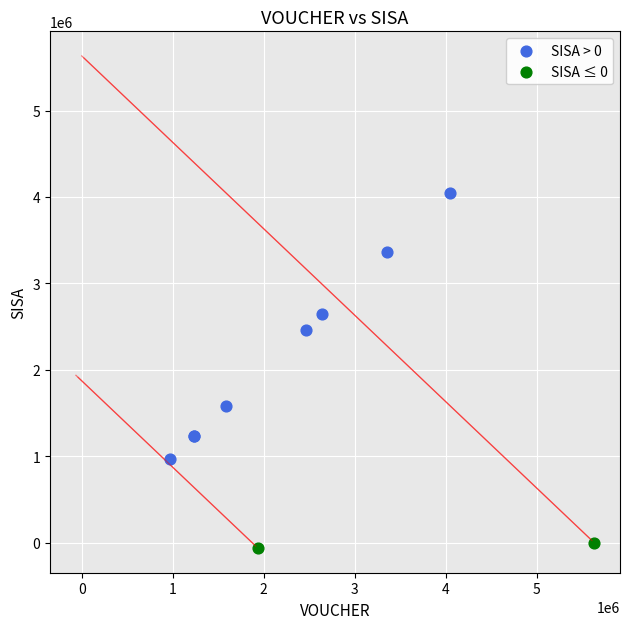

Which series reaches the maximum Y coordinate?

SISA > 0